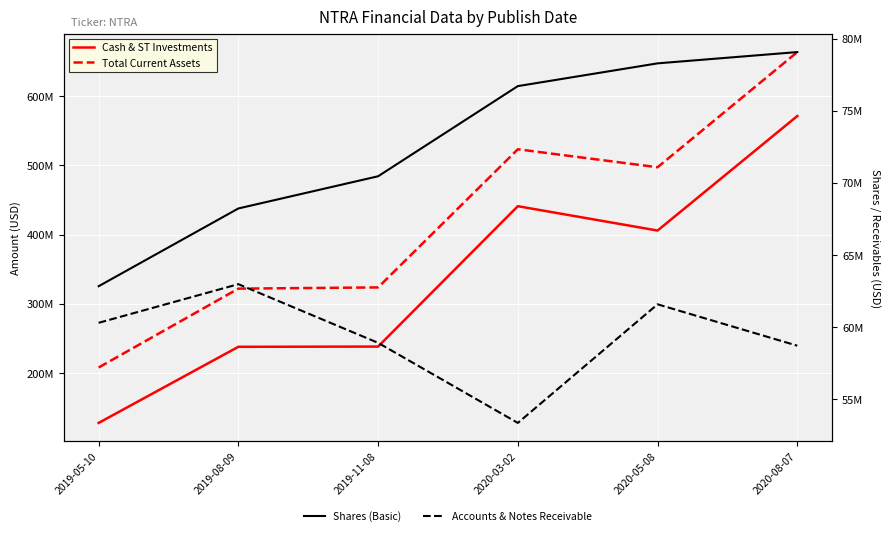

What is the minimum value shown in the chart?

53351000